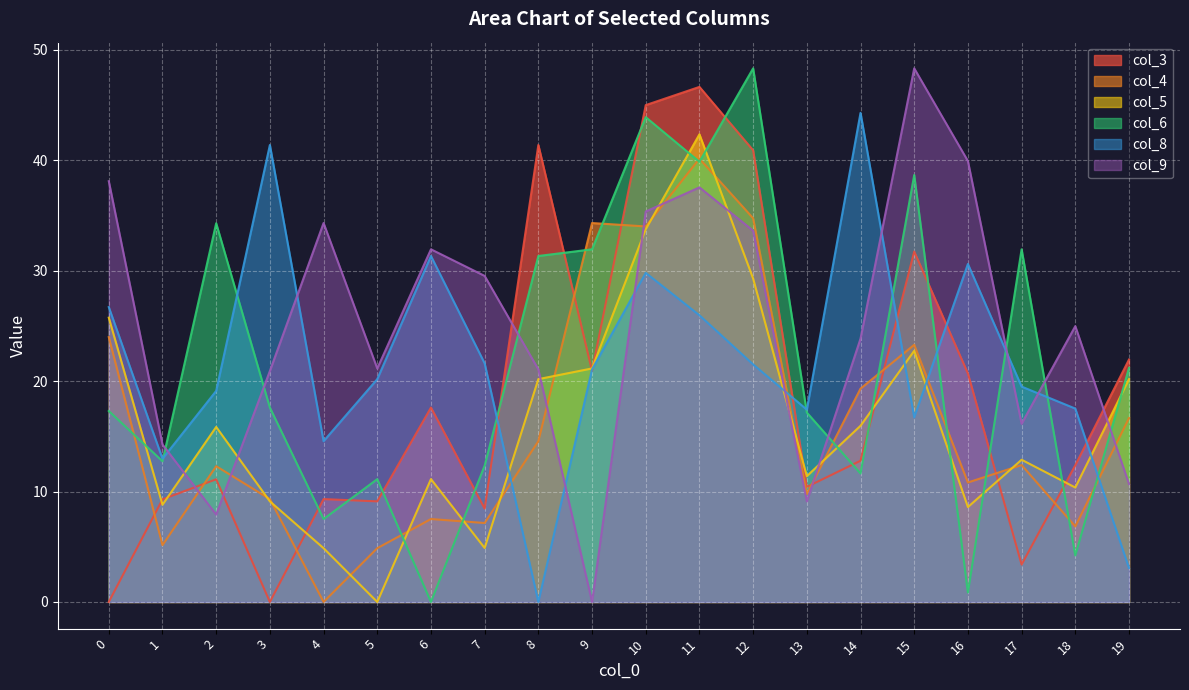

How many intersections are there between col_8 and col_3?

7